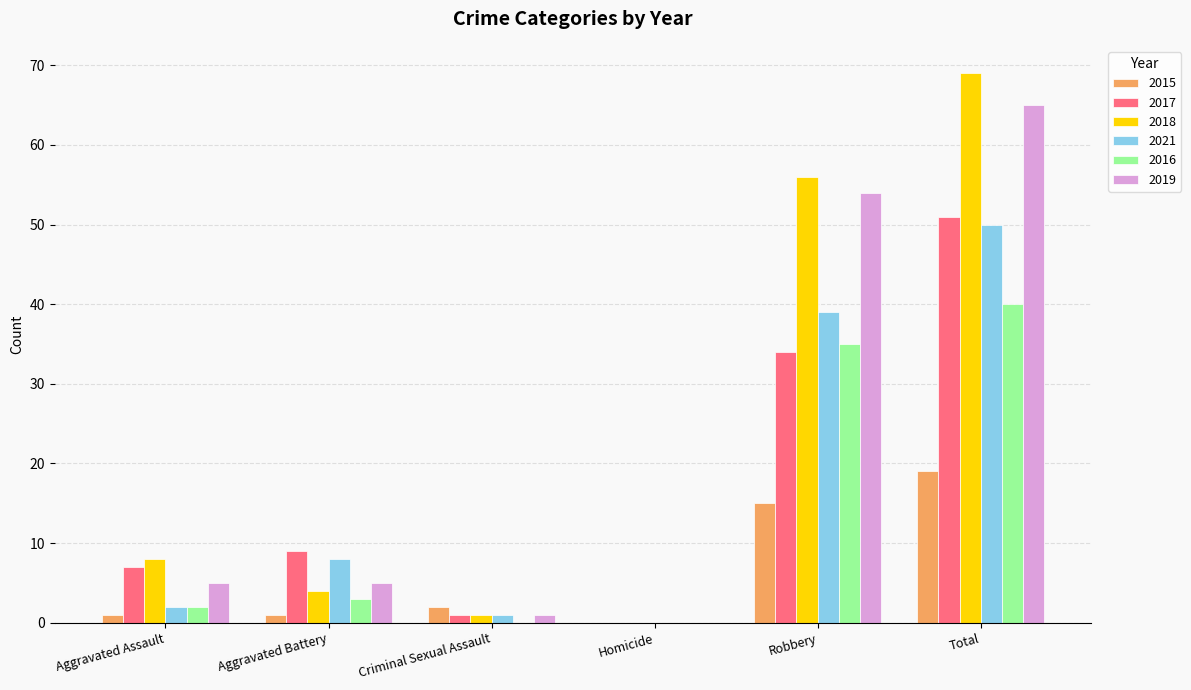

How many series are shown in this chart?

6